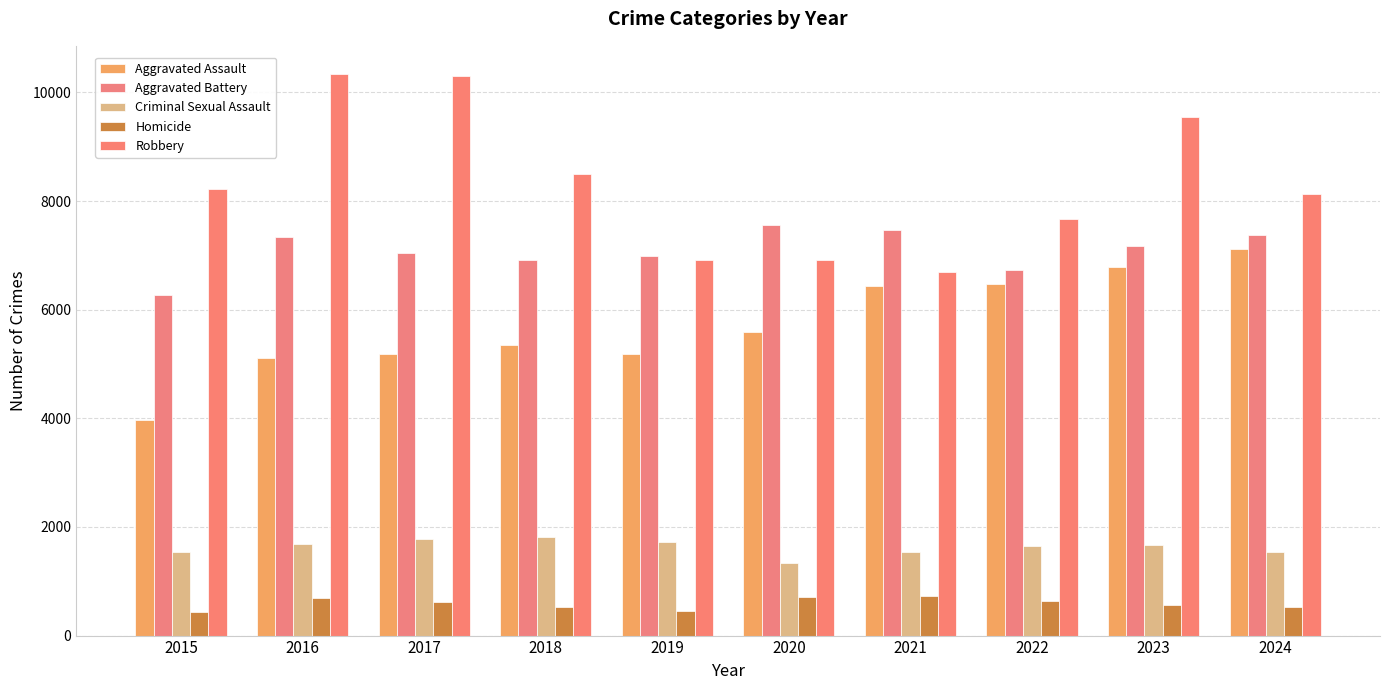

Read the Homicide value at 2016.

693